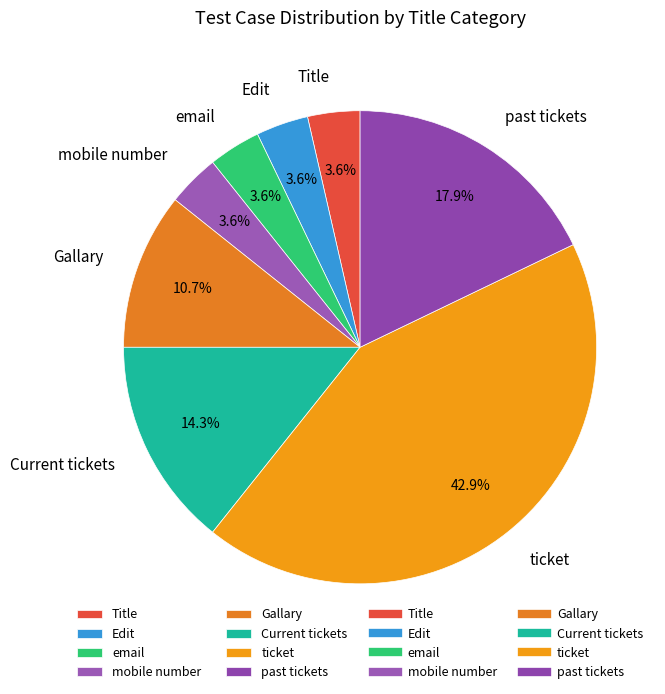

To the nearest percent, what is the difference between the largest and smallest slice percentages?

39%